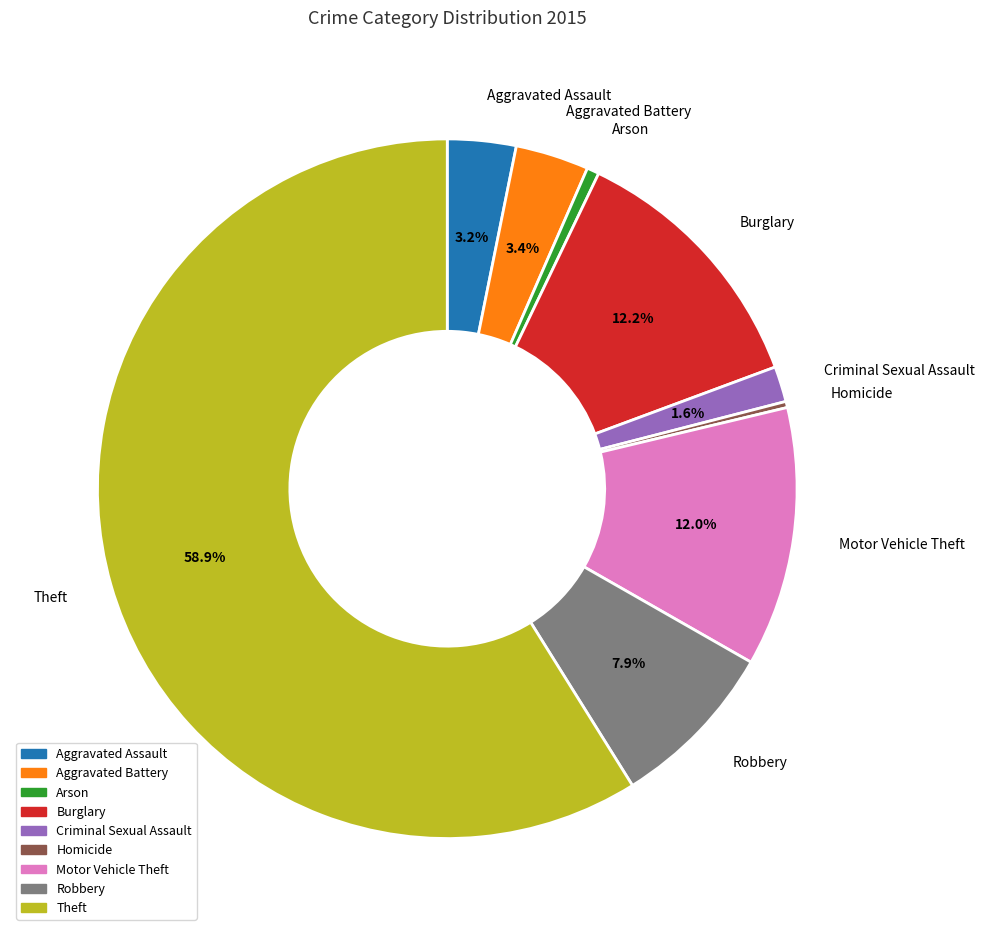

Count the number of slices in the pie.

9